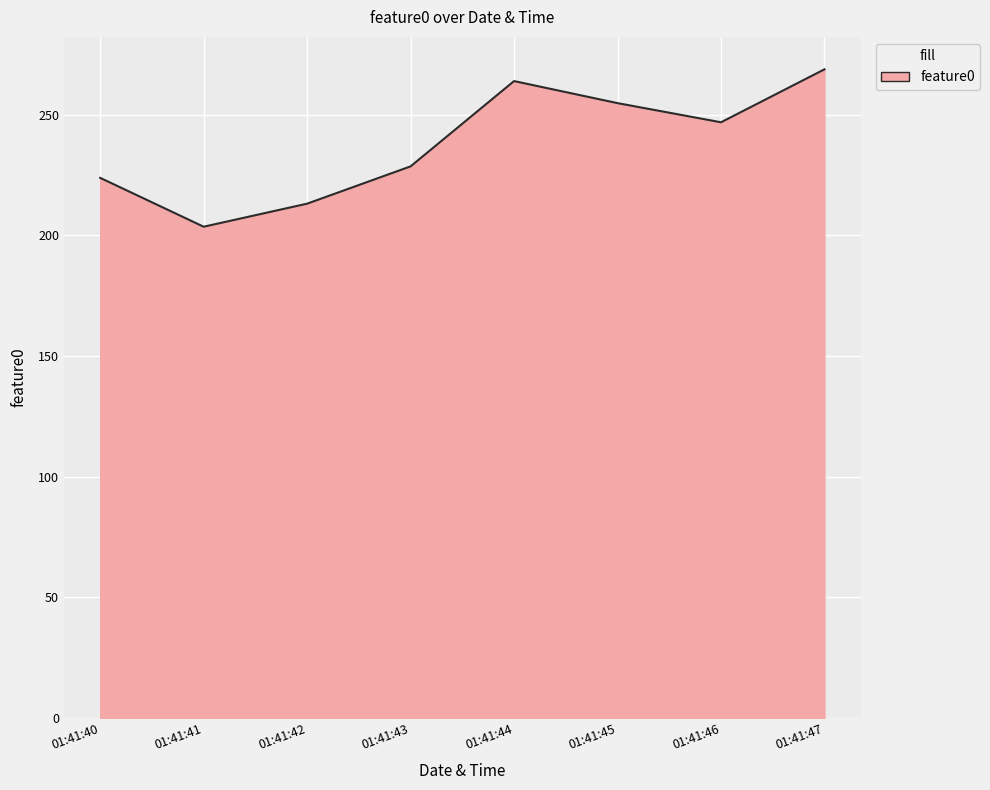

Where is the first local minimum?

01:41:41